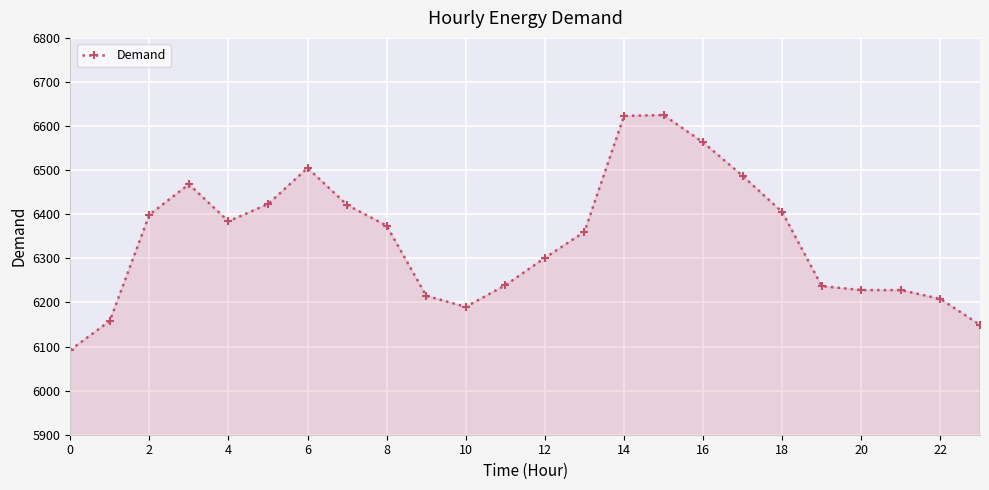

Does the chart display data point markers on the line(s)?

Yes